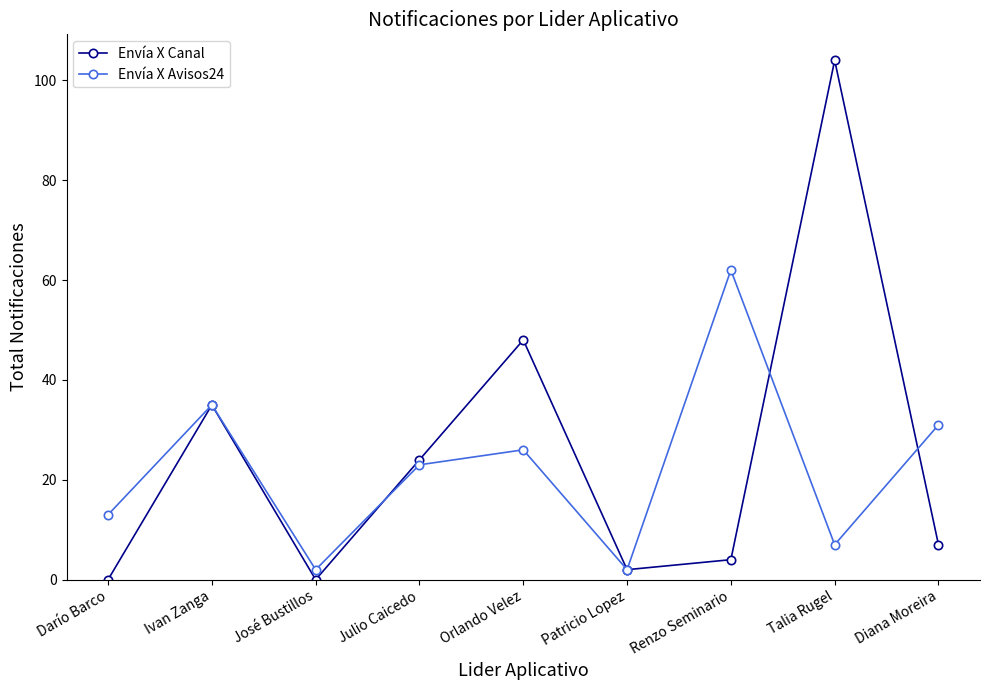

How many interior local valleys does the Envía X Avisos24 series have?

3